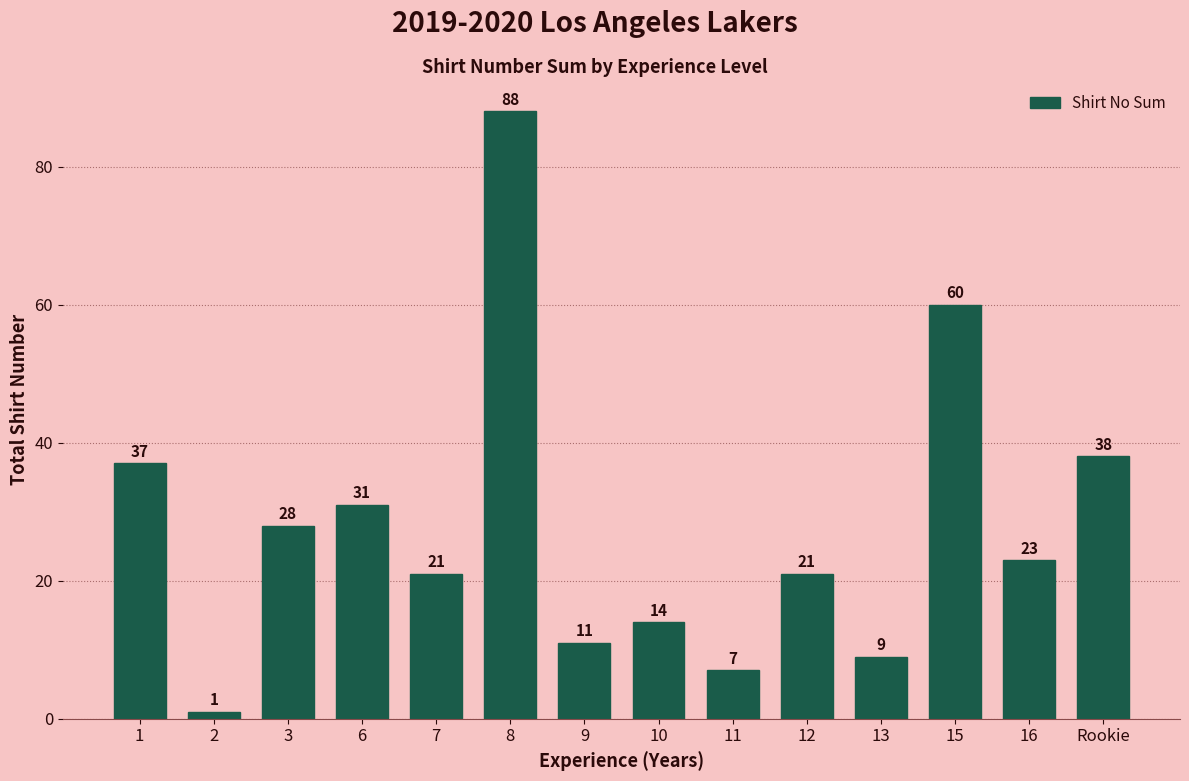

What position from the left is 11?

9